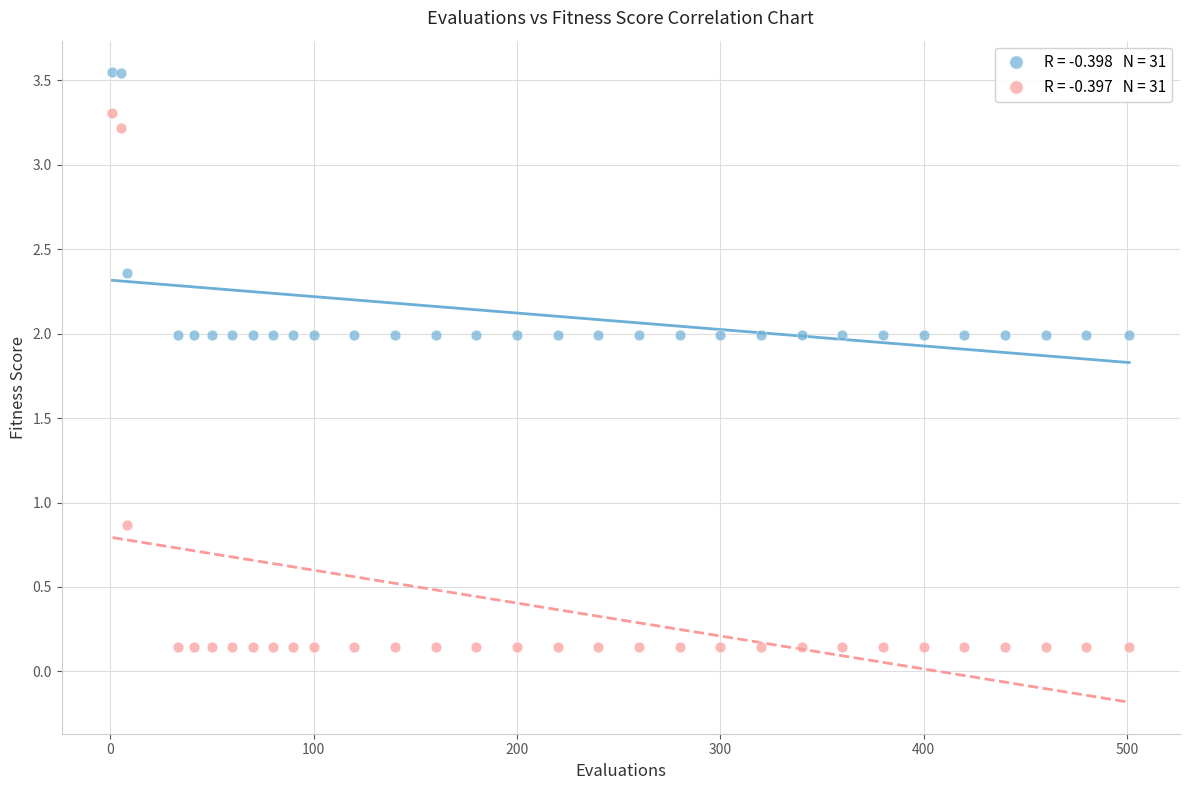

Across all series, what Y value is closest to 1?

0.9